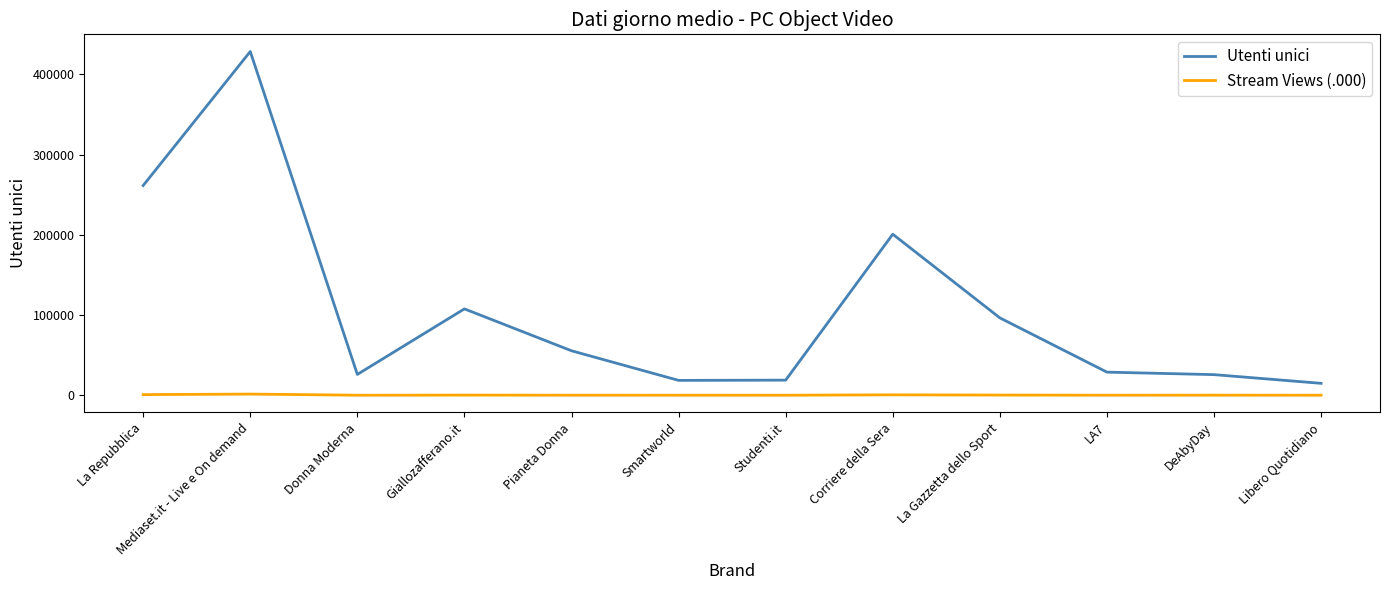

What is the maximum value shown in the chart?

428426